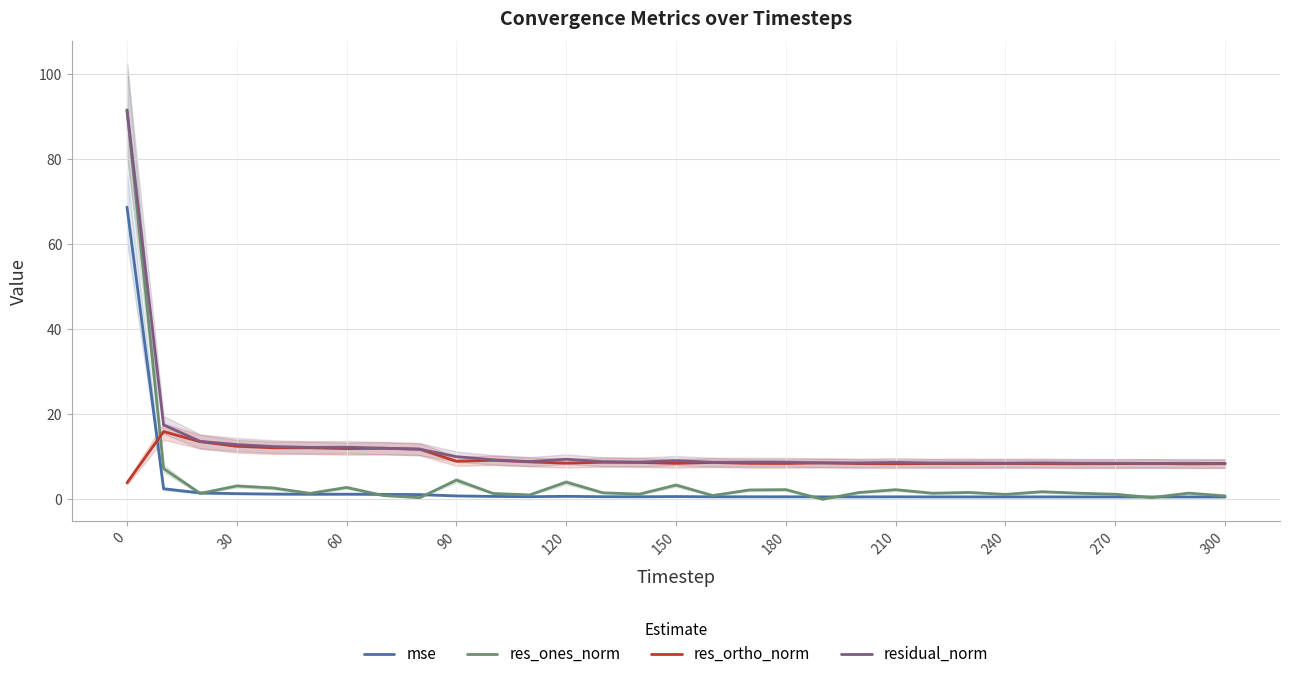

What is the difference between the maximum and minimum values in the res_ones_norm series?

91.4